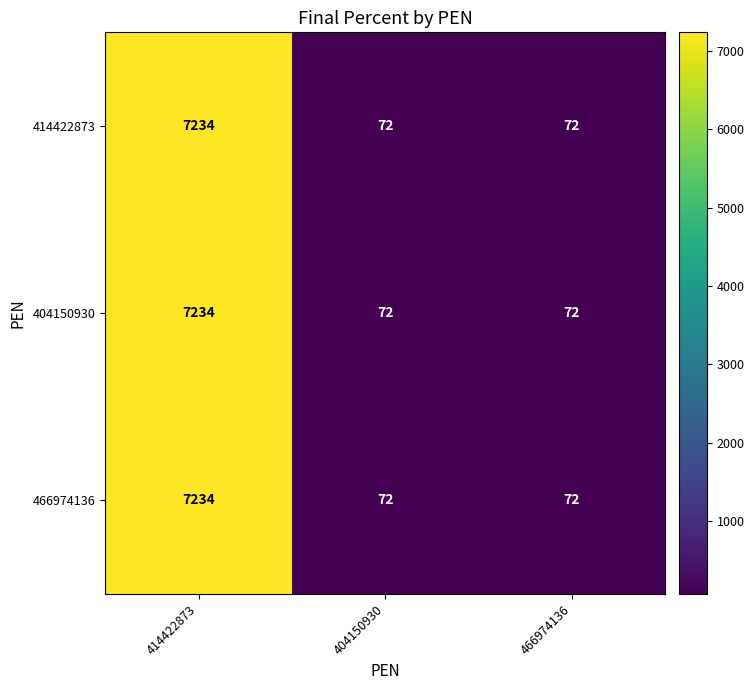

The 404150930 series shows 7234 at 414422873. True or false?

True